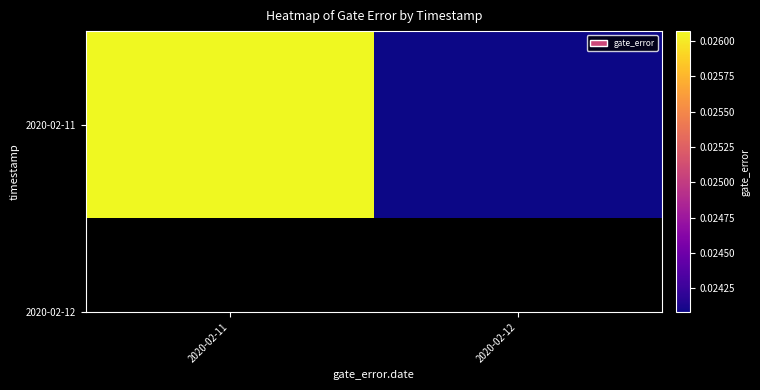

Between 2020-02-12 and 2020-02-11, which is larger?

2020-02-11